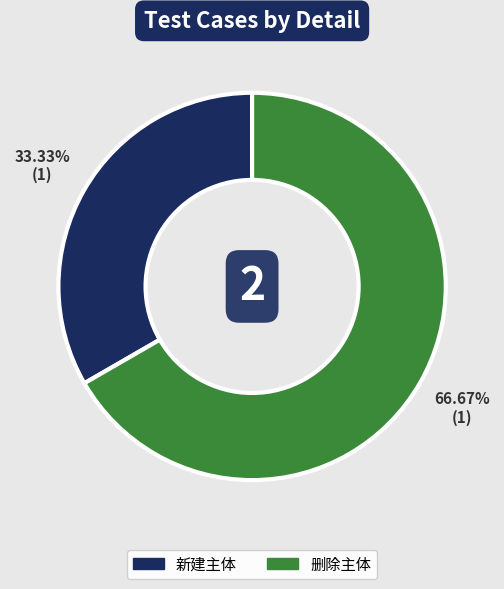

Is there a majority slice in this chart?

Yes